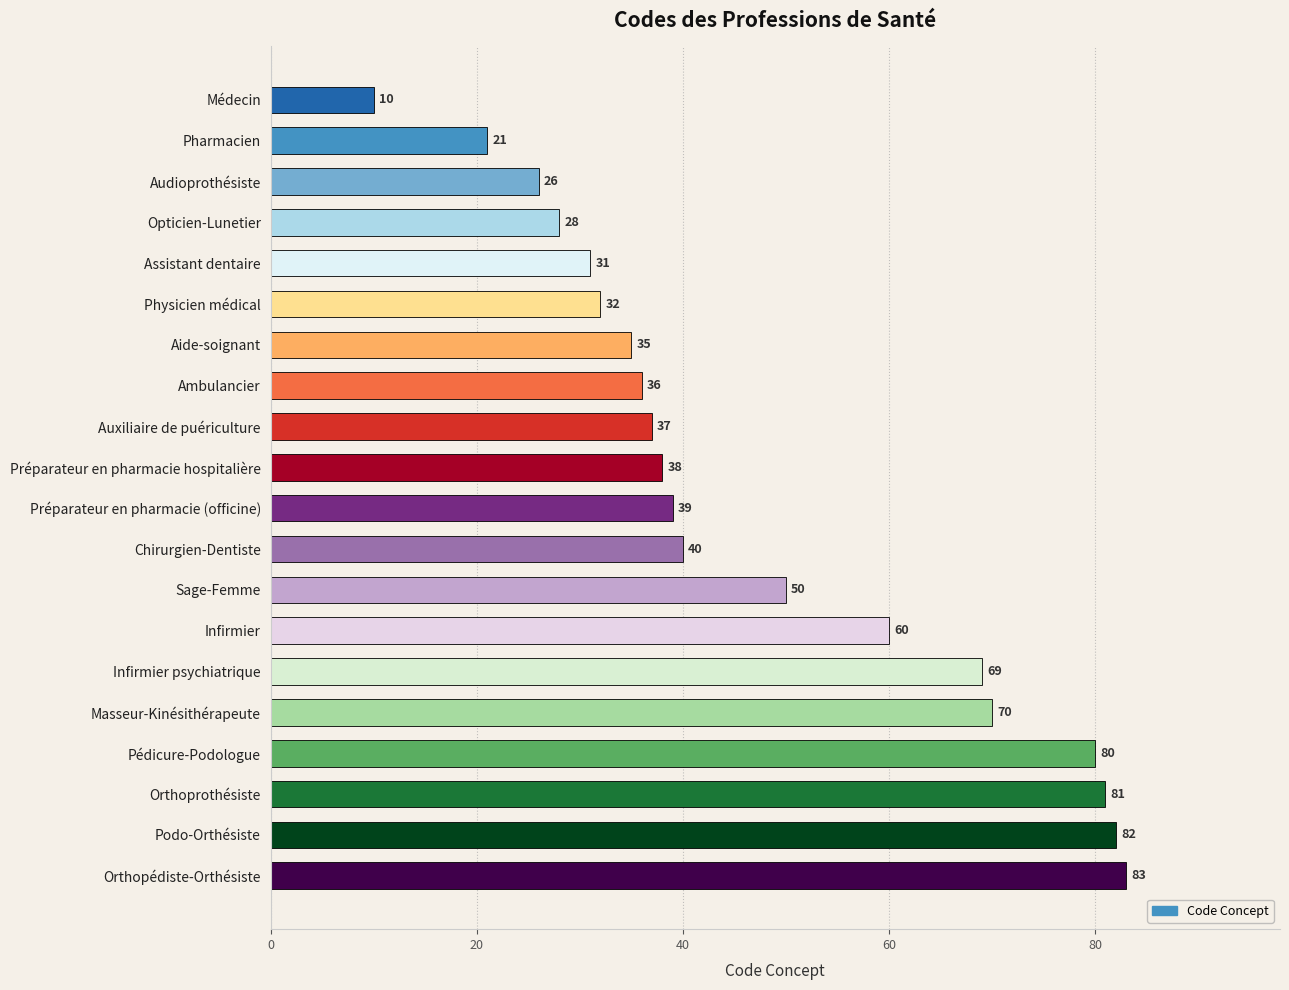

At which label is the value closest to 46?

Sage-Femme